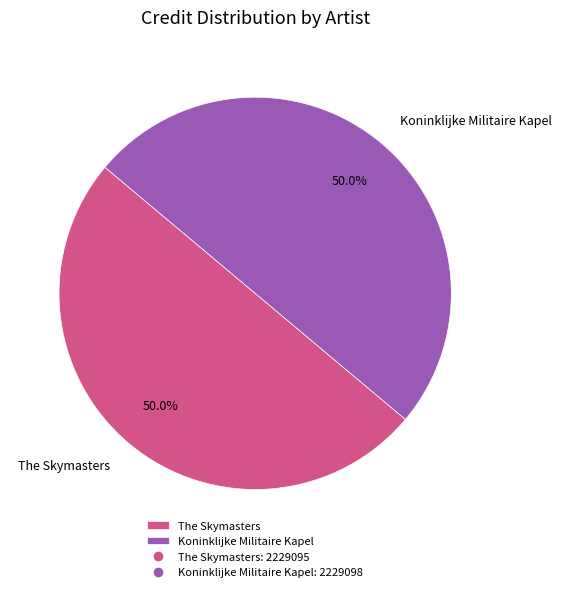

Approximately how many times larger is the value at The Skymasters compared to Koninklijke Militaire Kapel?

1.0